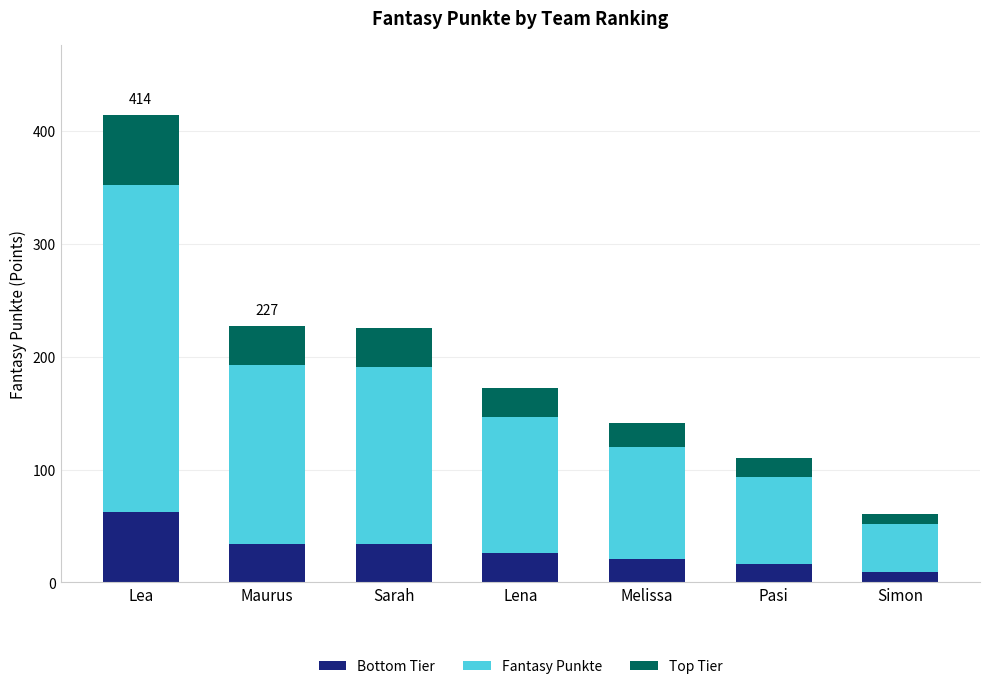

What is the maximum value for Bottom Tier?

62.1